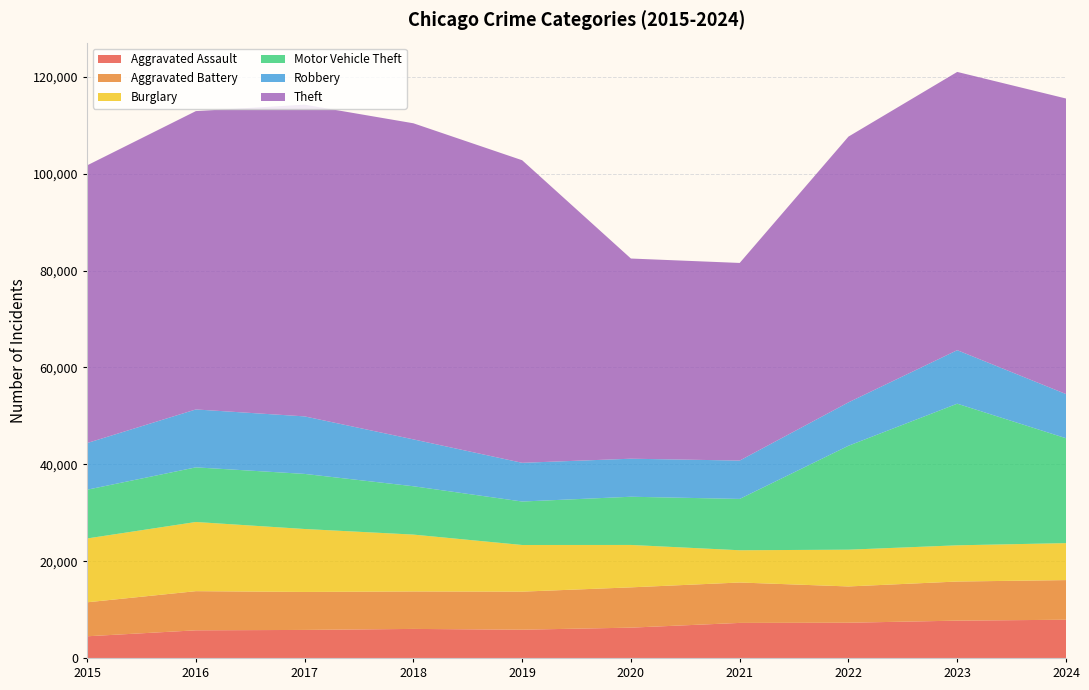

Reading right to left, list all the values displayed in this chart.

Aggravated Assault: 7900	7711	7280	7242	6265	5841	6002	5793	5713	4480
Aggravated Battery: 8185	8078	7493	8346	8321	7858	7735	7845	8085	7019
Burglary: 7638	7480	7594	6661	8758	9638	11747	13001	14289	13184
Motor Vehicle Theft: 21665	29253	21466	10605	9959	8978	9985	11380	11285	10068
Robbery: 9123	11052	8964	7920	7855	7995	9681	11880	11960	9638
Theft: 61045	57474	54891	40819	41345	62497	65290	64386	61623	57352